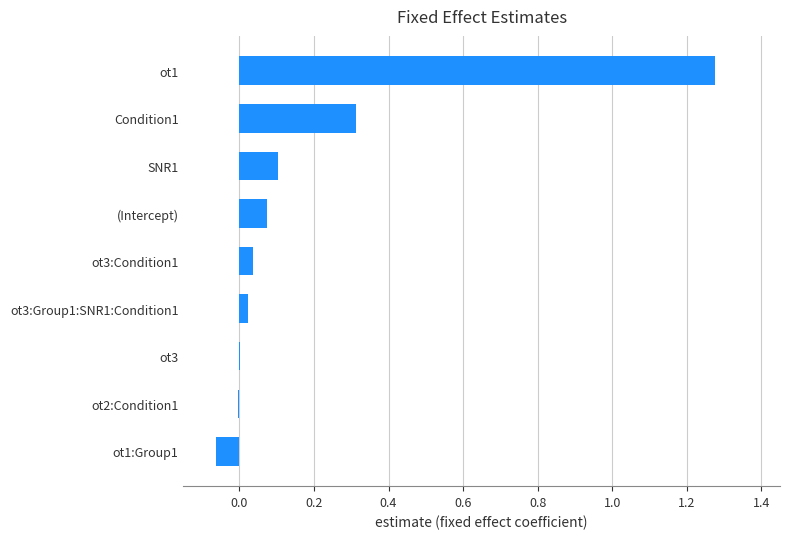

How many data points does each series have?

9